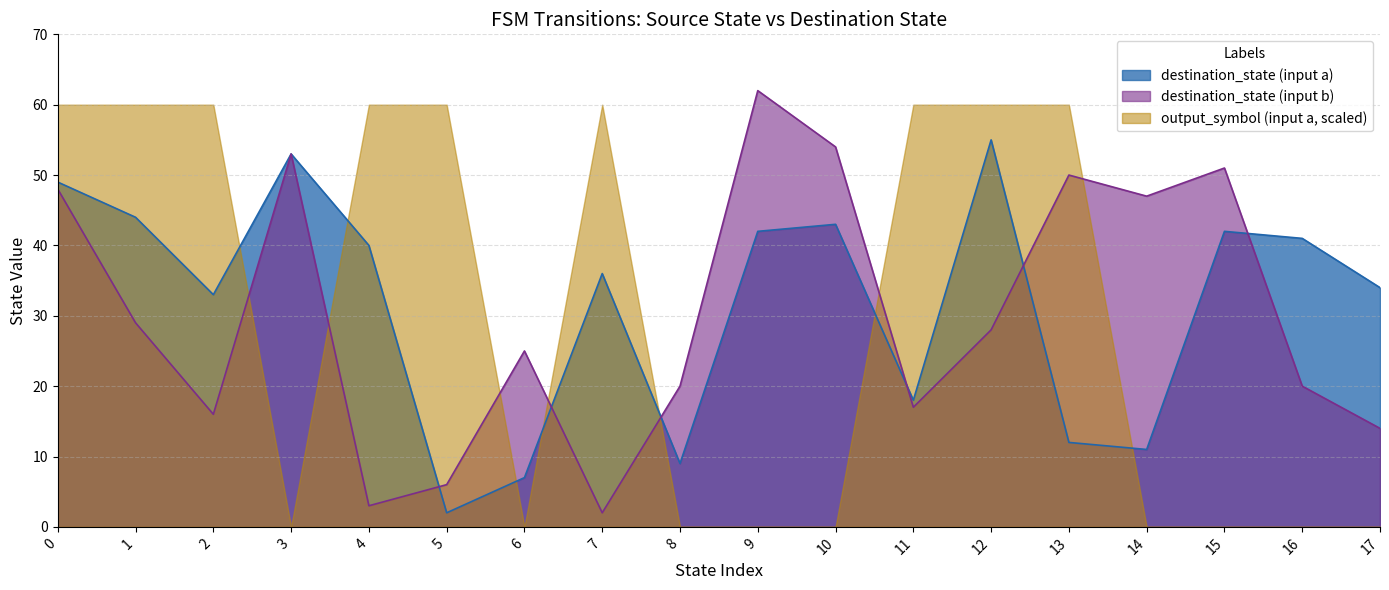

The source_state series shows 3 at 4. True or false?

False